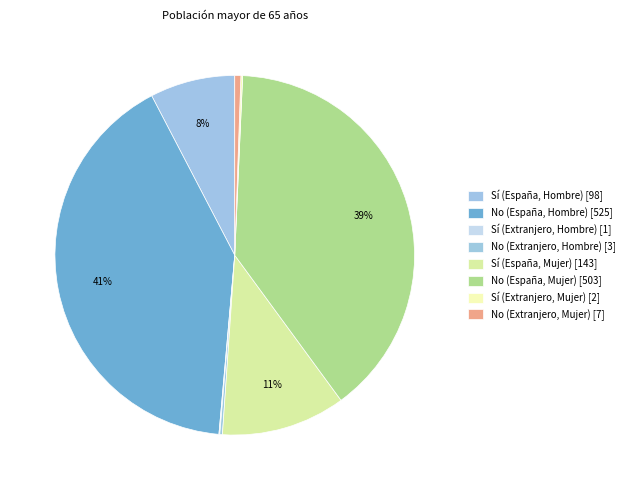

Does any single category account for the majority?

No